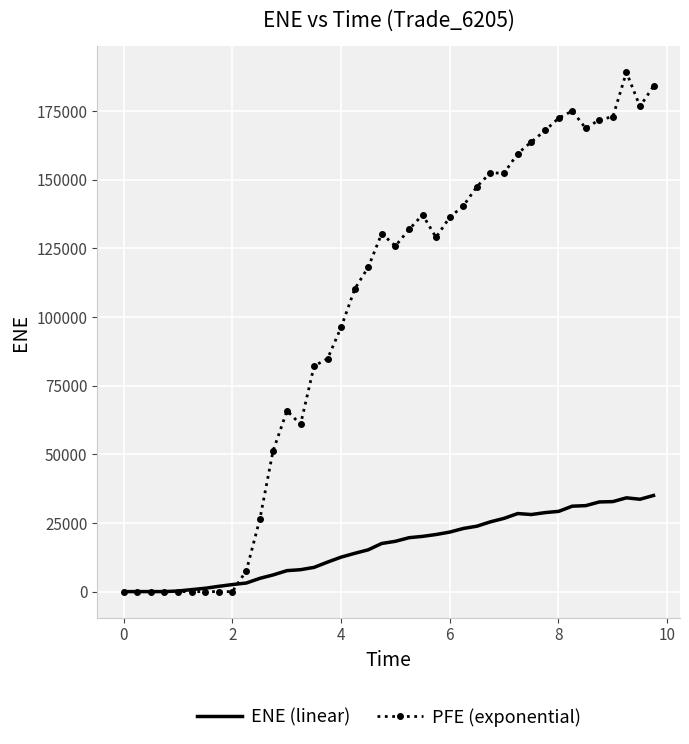

Which series has the widest spread of values?

PFE (exponential)